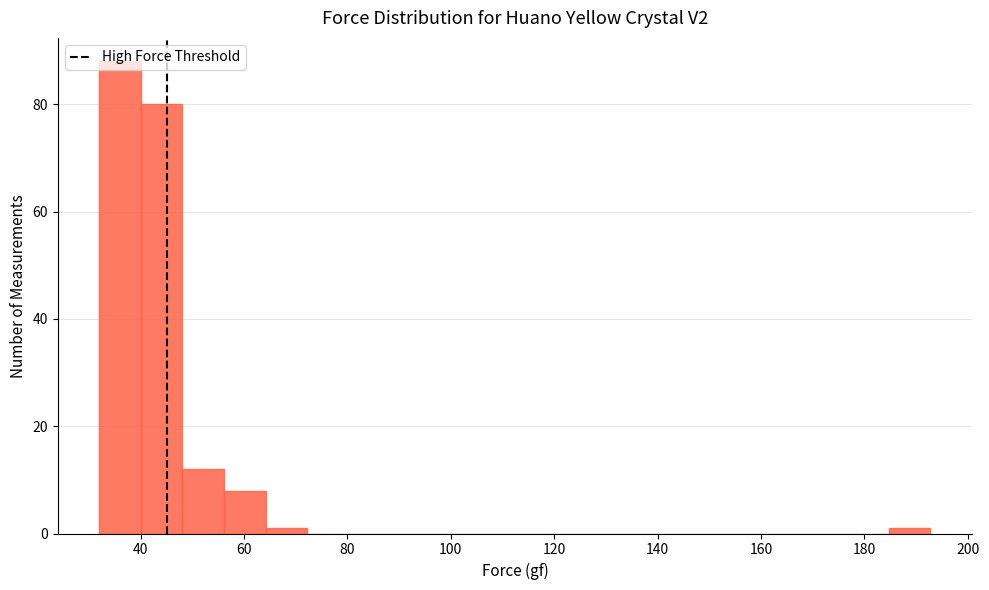

What is the height of the bar covering 40 to 48 on the x-axis? Neither the bar edges nor the heights are printed on the chart, so give them approximately, as read against the axes.

80